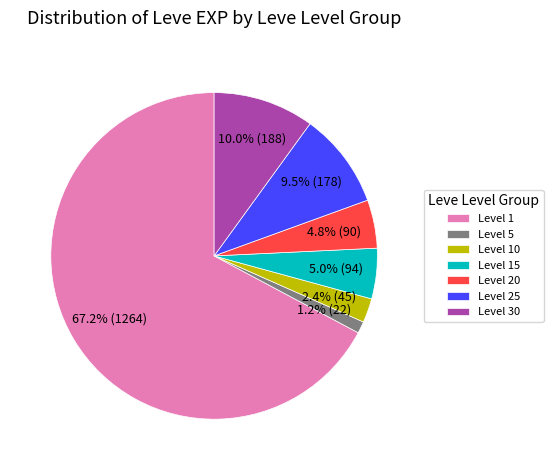

To the nearest percent, what is the difference between the largest and smallest slice percentages?

66%